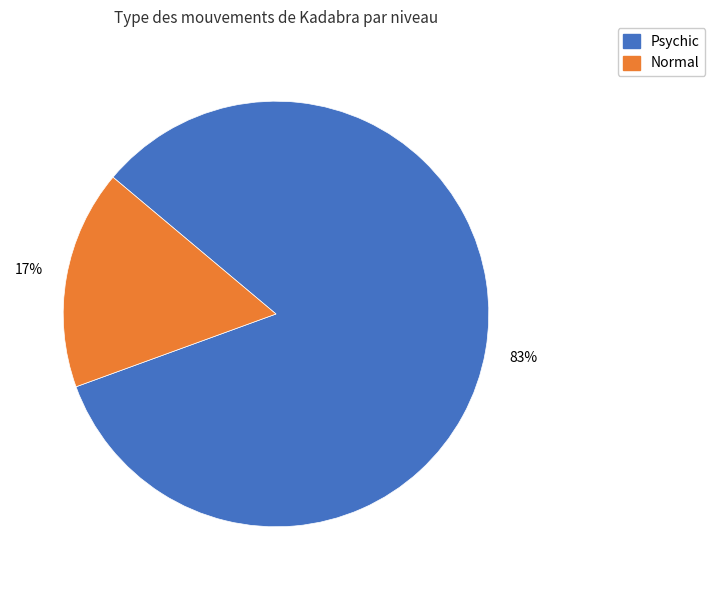

Does any single category account for the majority?

Yes